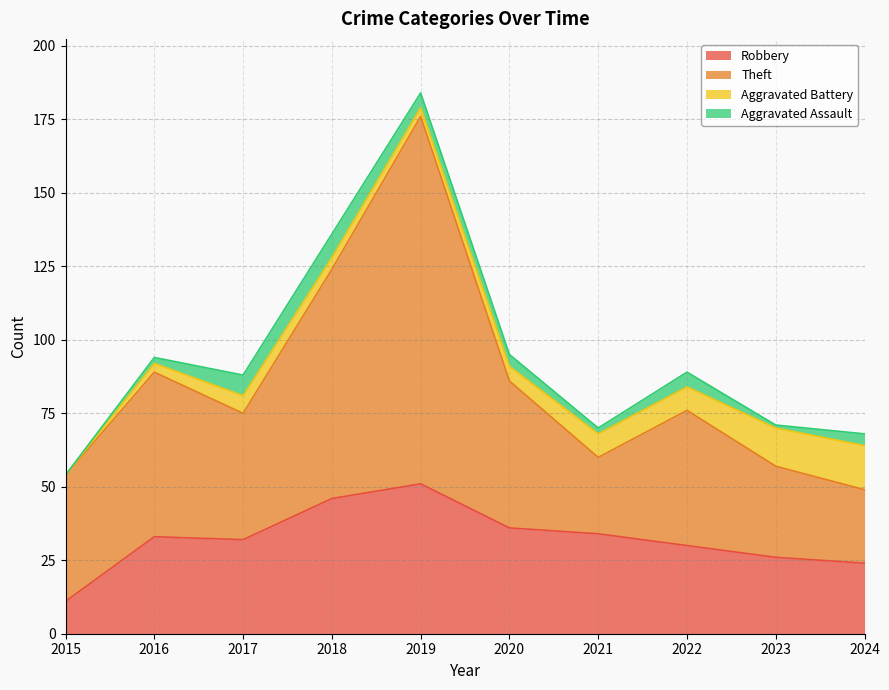

The Robbery series shows 26 at 2023. True or false?

True